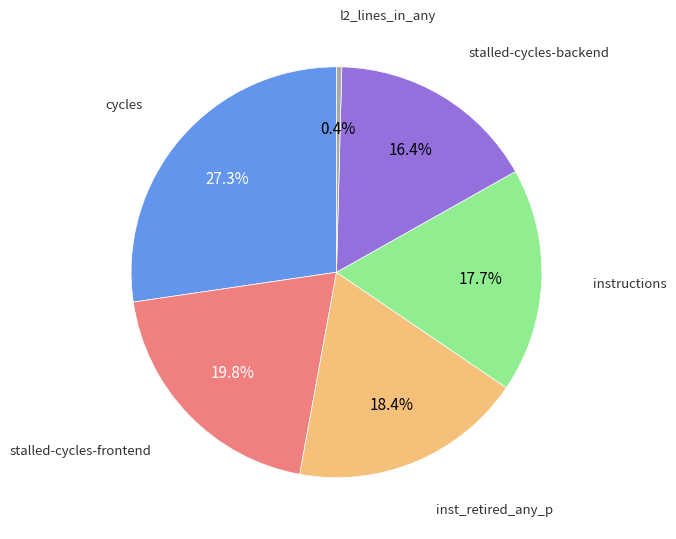

How many segments does this pie chart have?

6